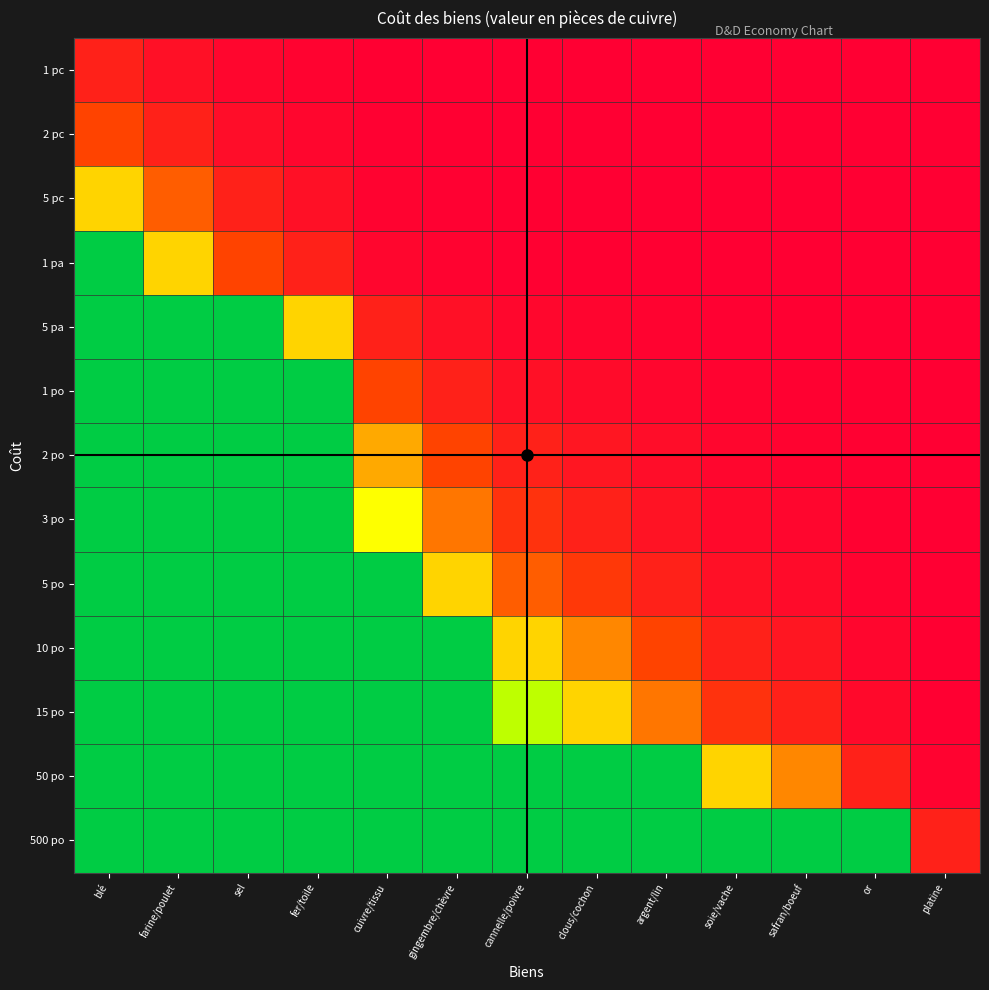

At which category is the sum across all series the highest?

blé